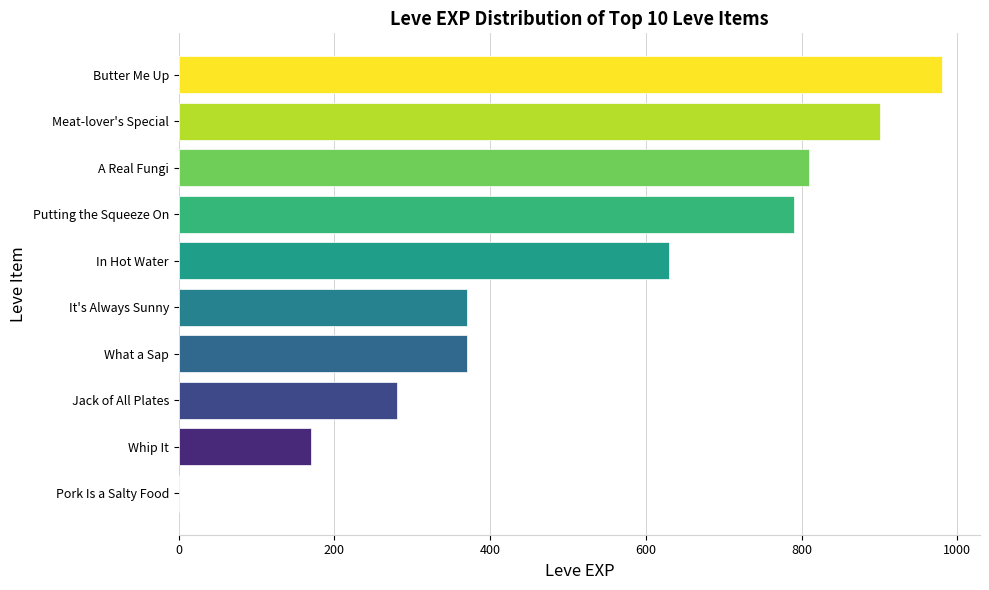

Between Whip It and A Real Fungi, which is larger?

A Real Fungi